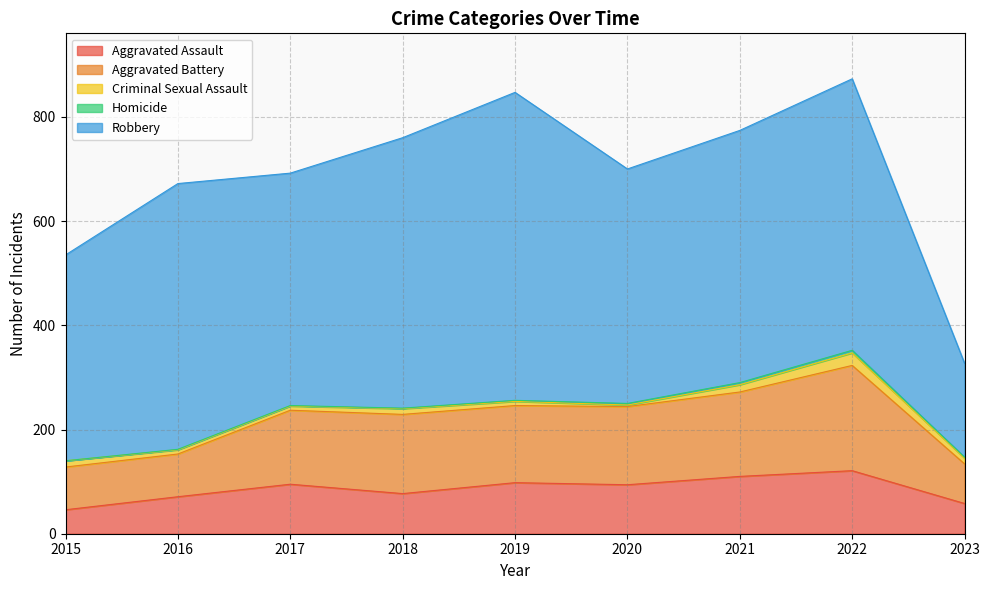

What are all the series names shown in the legend?

Aggravated Assault, Aggravated Battery, Criminal Sexual Assault, Homicide, Robbery